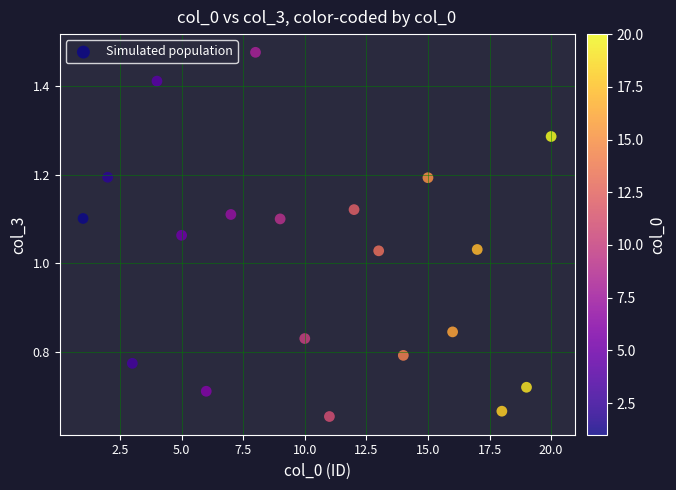

What is the range of X values (max minus min)?

19.0